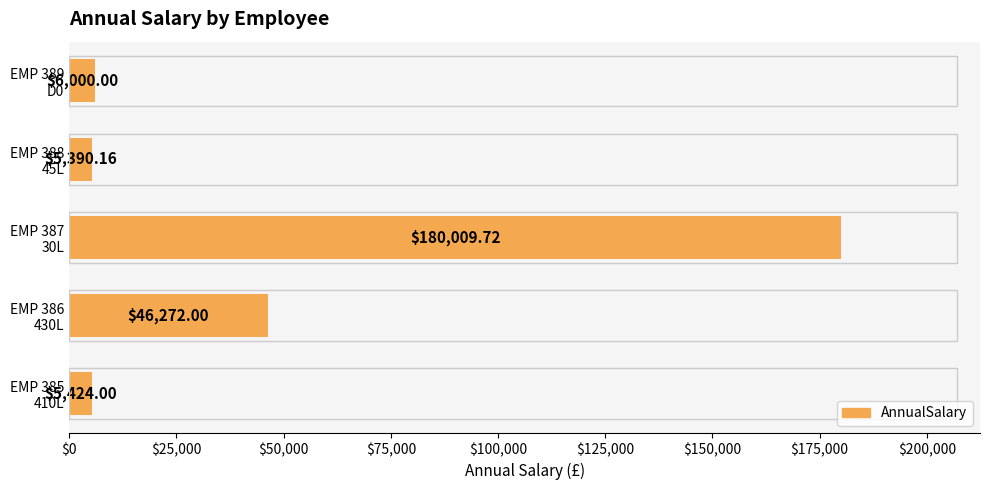

Which label corresponds to the smallest value in the chart?

EMP 388
45L